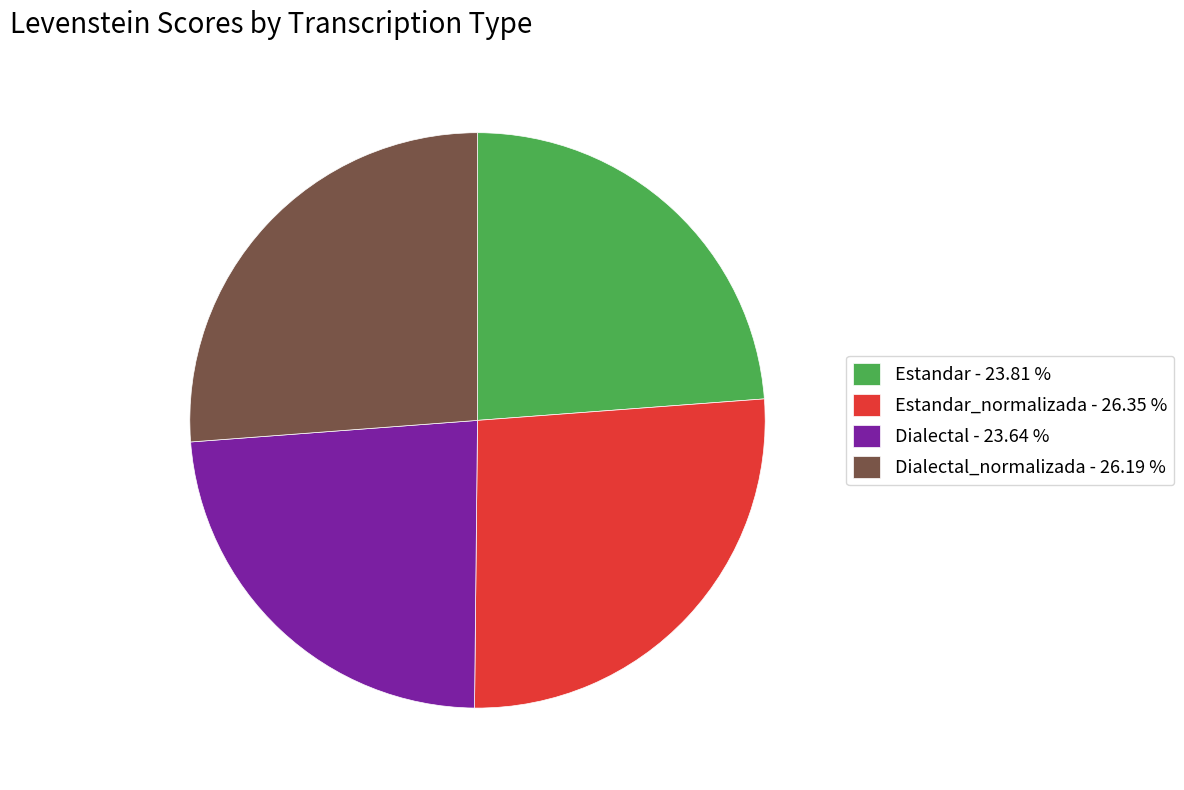

Approximately how many times larger is the value at Dialectal - 23.64 % compared to Estandar - 23.81 %?

1.0